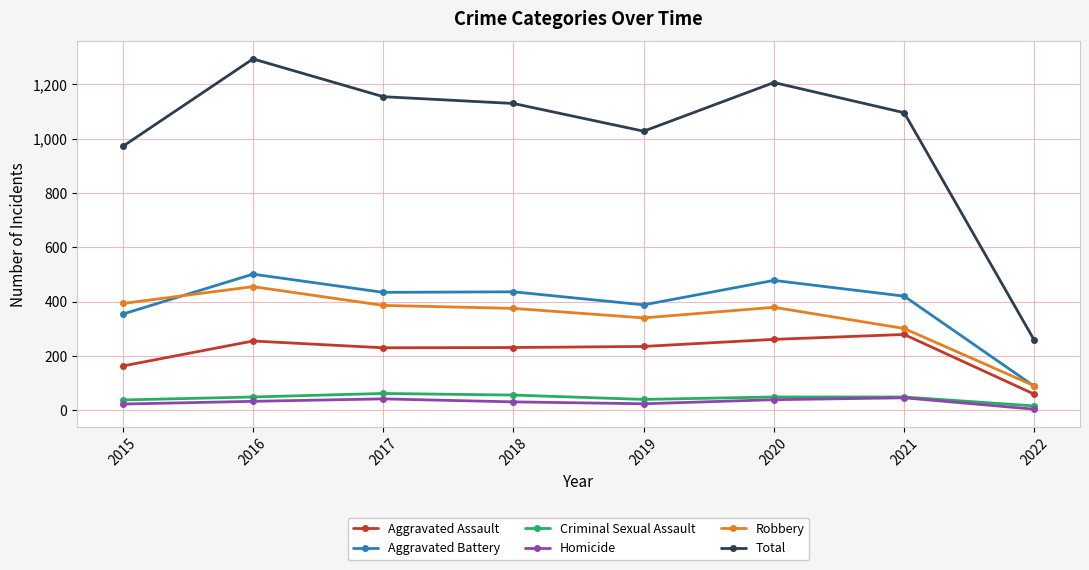

True or false: Criminal Sexual Assault and Total cross at least once.

False